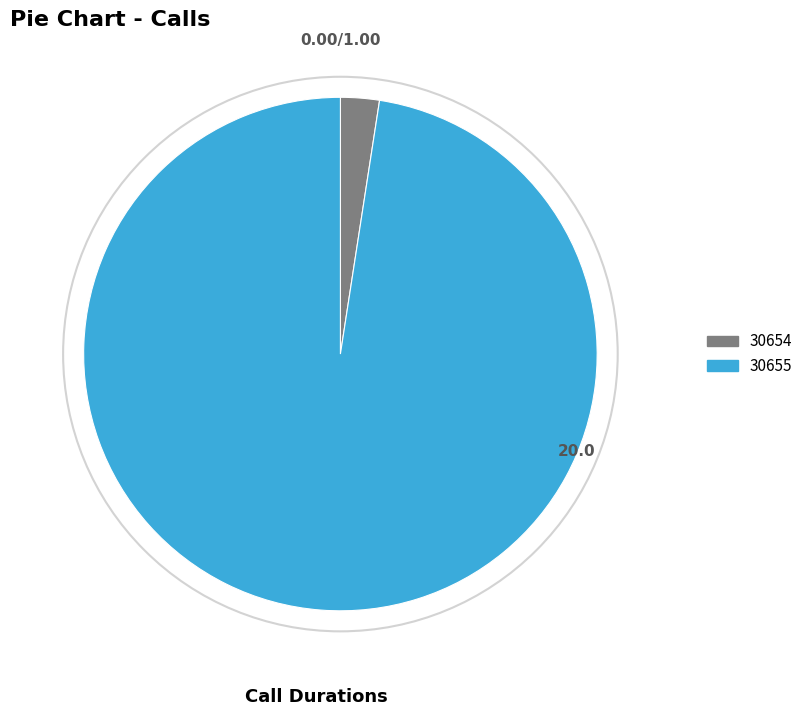

Rank the categories by value from lowest to highest.

30654, 30655